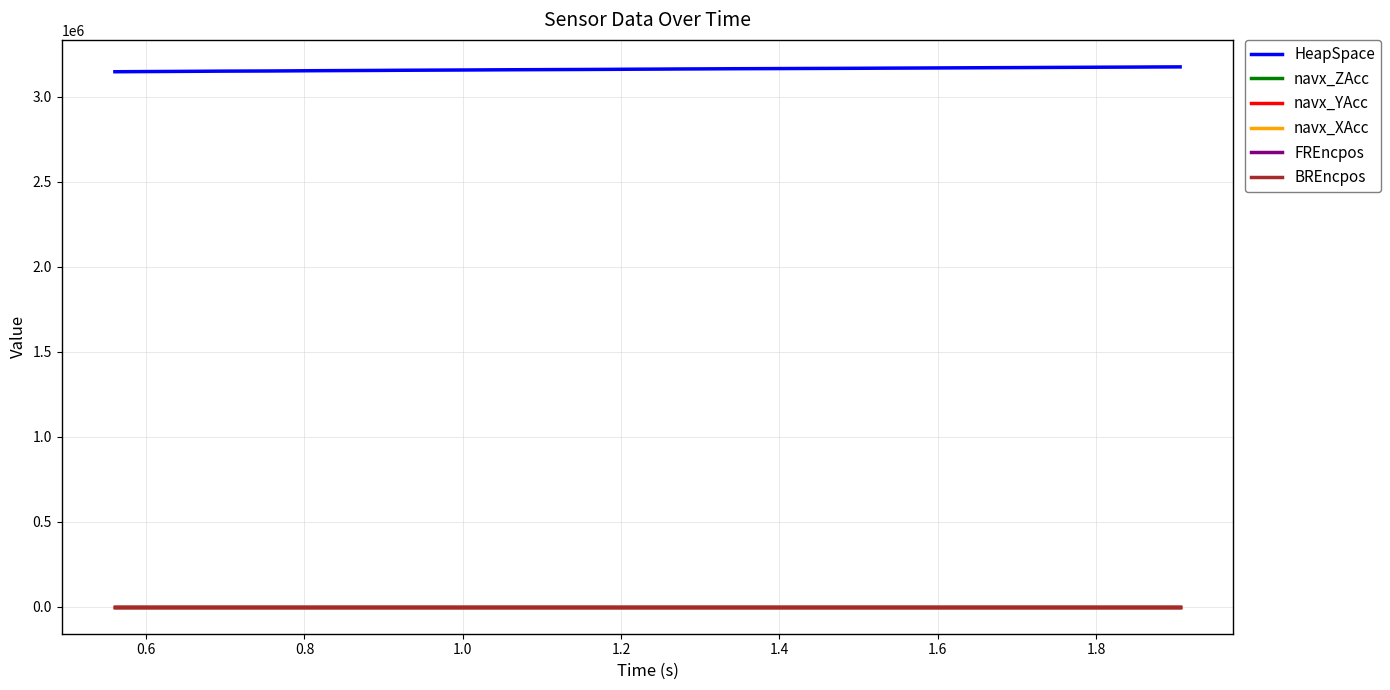

What is the maximum value shown in the chart?

3177220.3